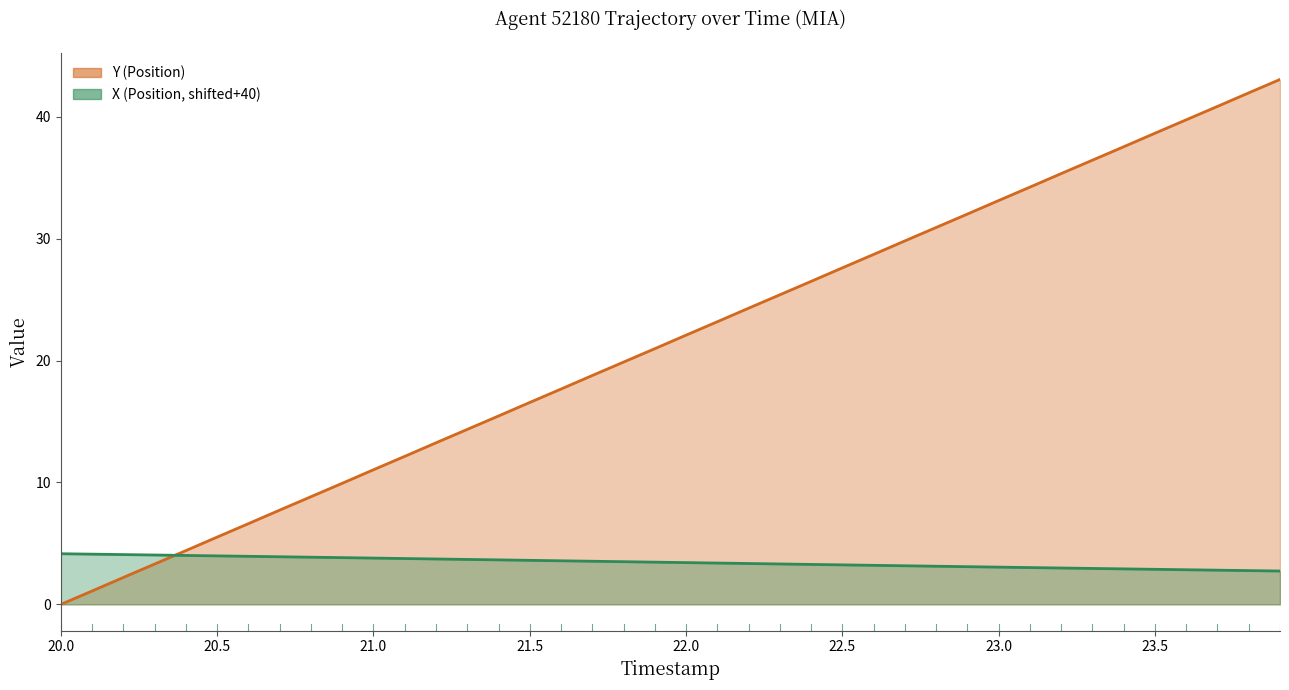

The Y (Position) series shows 16.6 at 21.5. True or false?

True